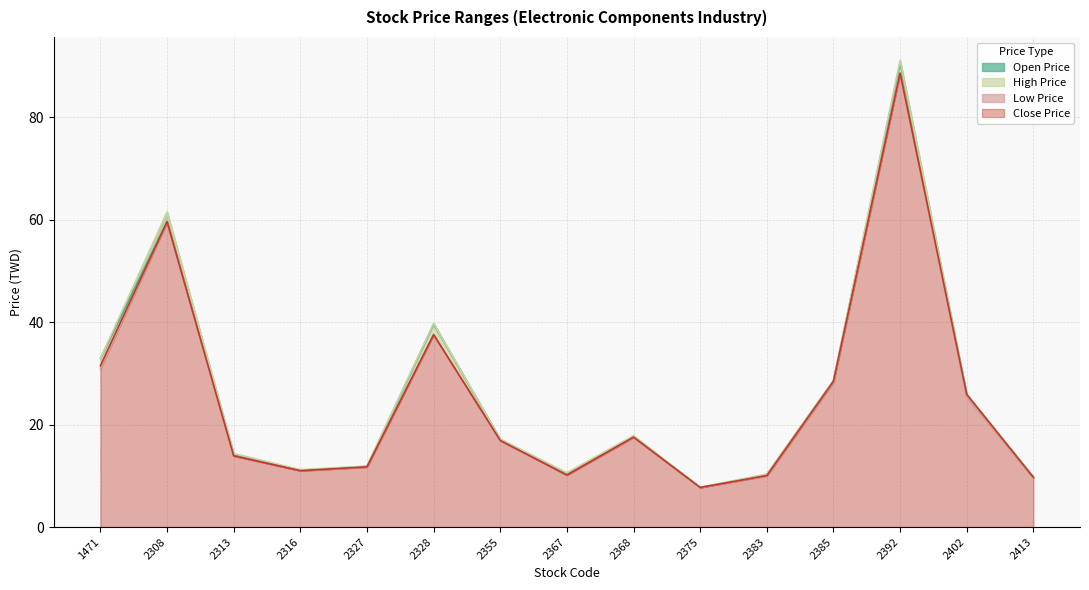

True or false: Open Price and High Price intersect in this chart.

False